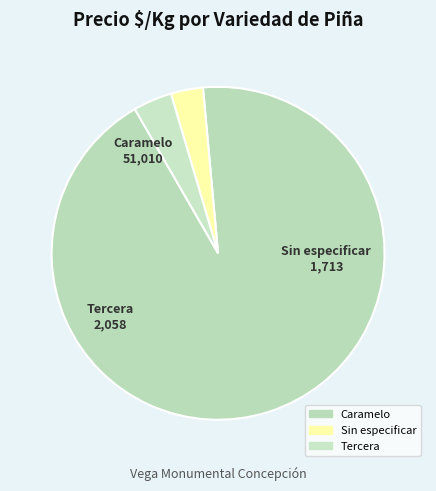

How many slices are in this pie chart?

3